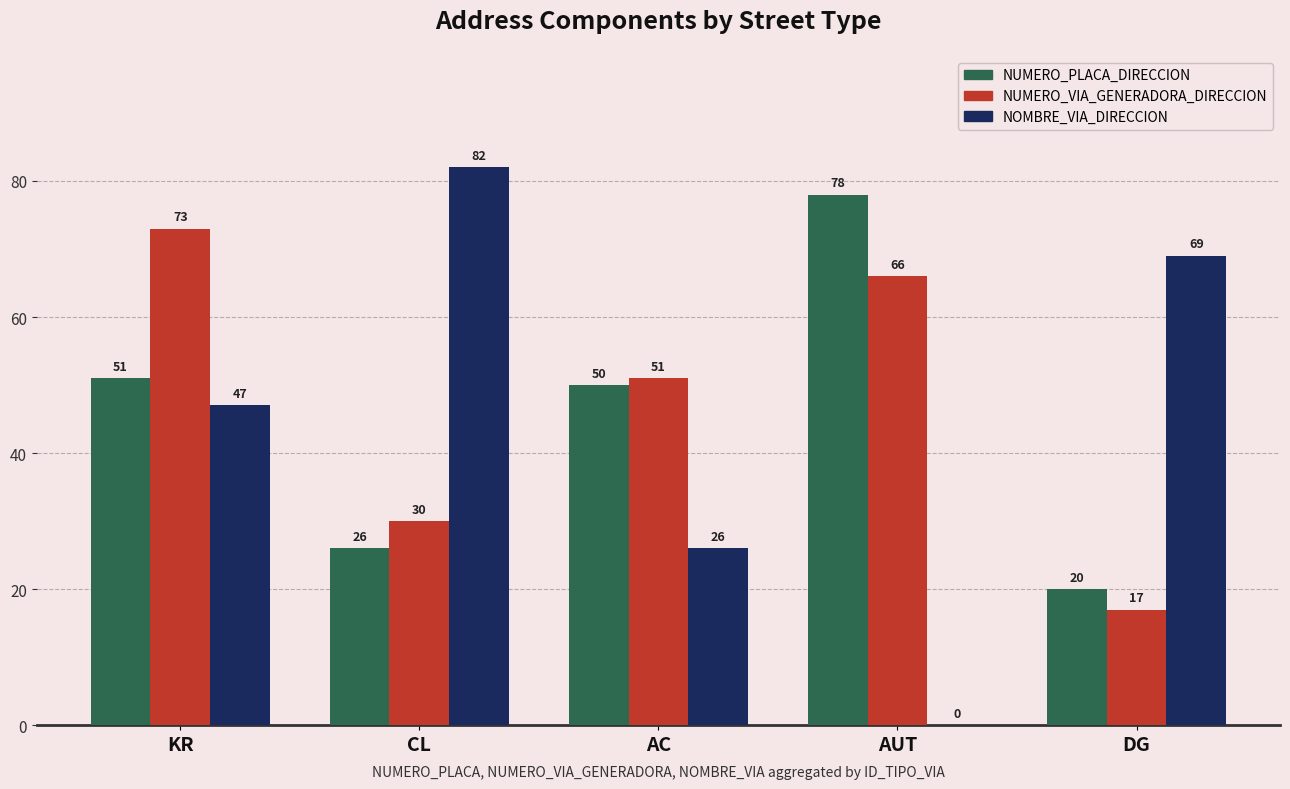

What is the spread (max minus min) of values at CL?

56